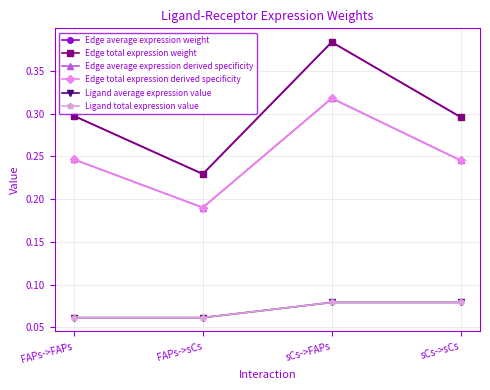

Count the Edge average expression weight values in the range 0 to 1.

4